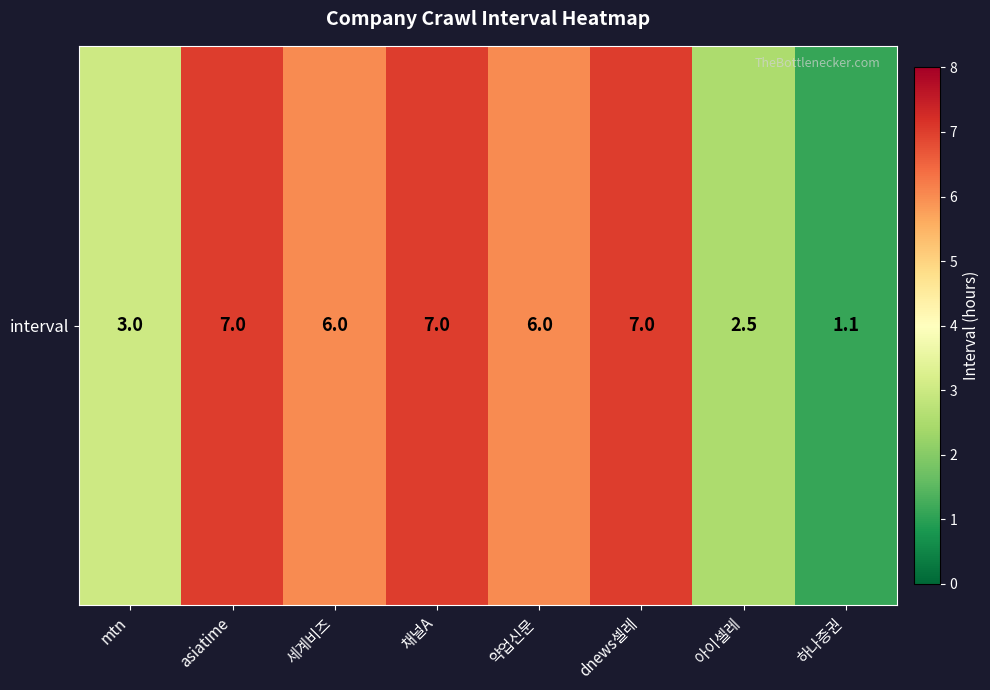

Rank the categories by value from highest to lowest.

asiatime, 채널A, dnews셀레, 세계비즈, 약업신문, mtn, 아이셀레, 하나증권